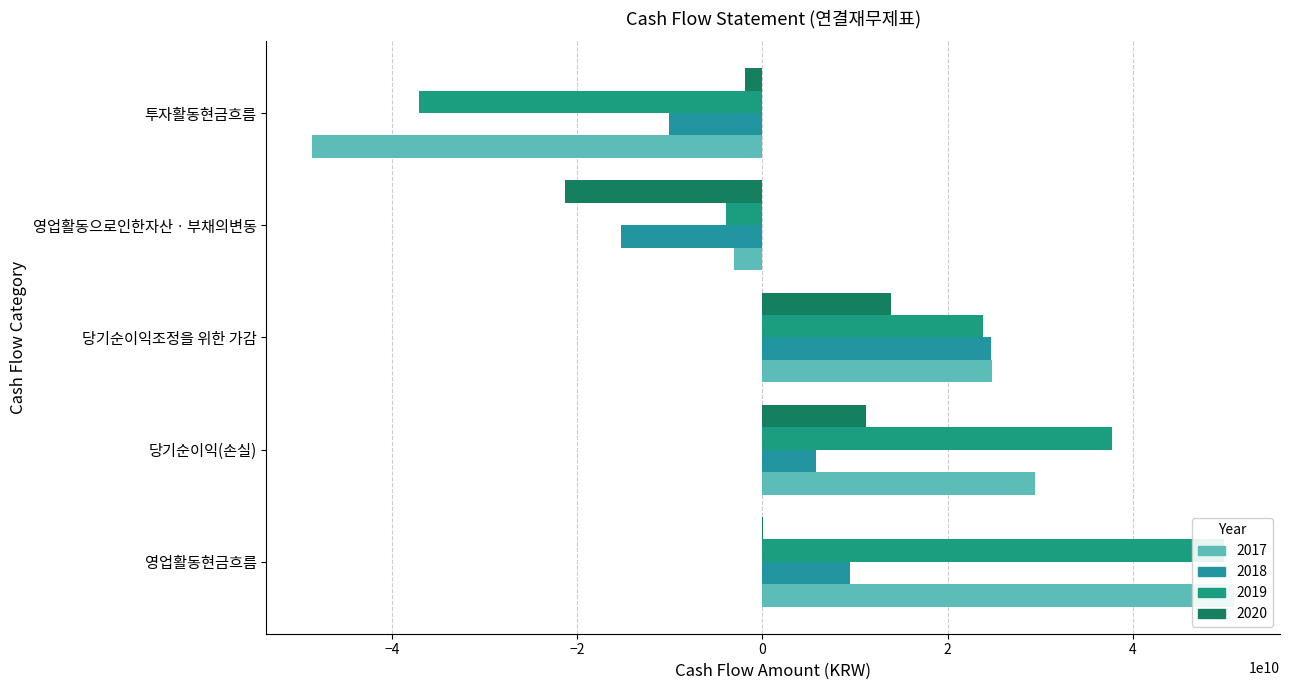

Where does the 2018 series first go above 5755801285?

영업활동현금흐름